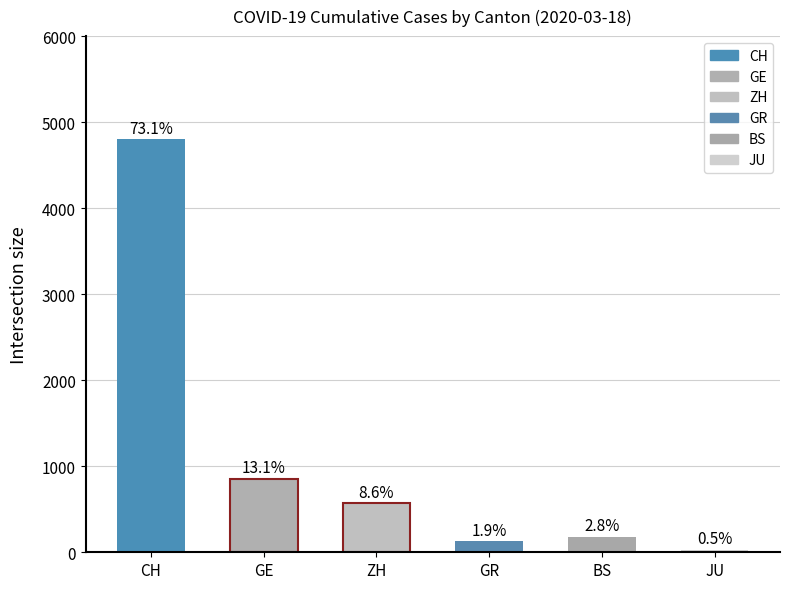

What is the minimum value shown in the chart?

32